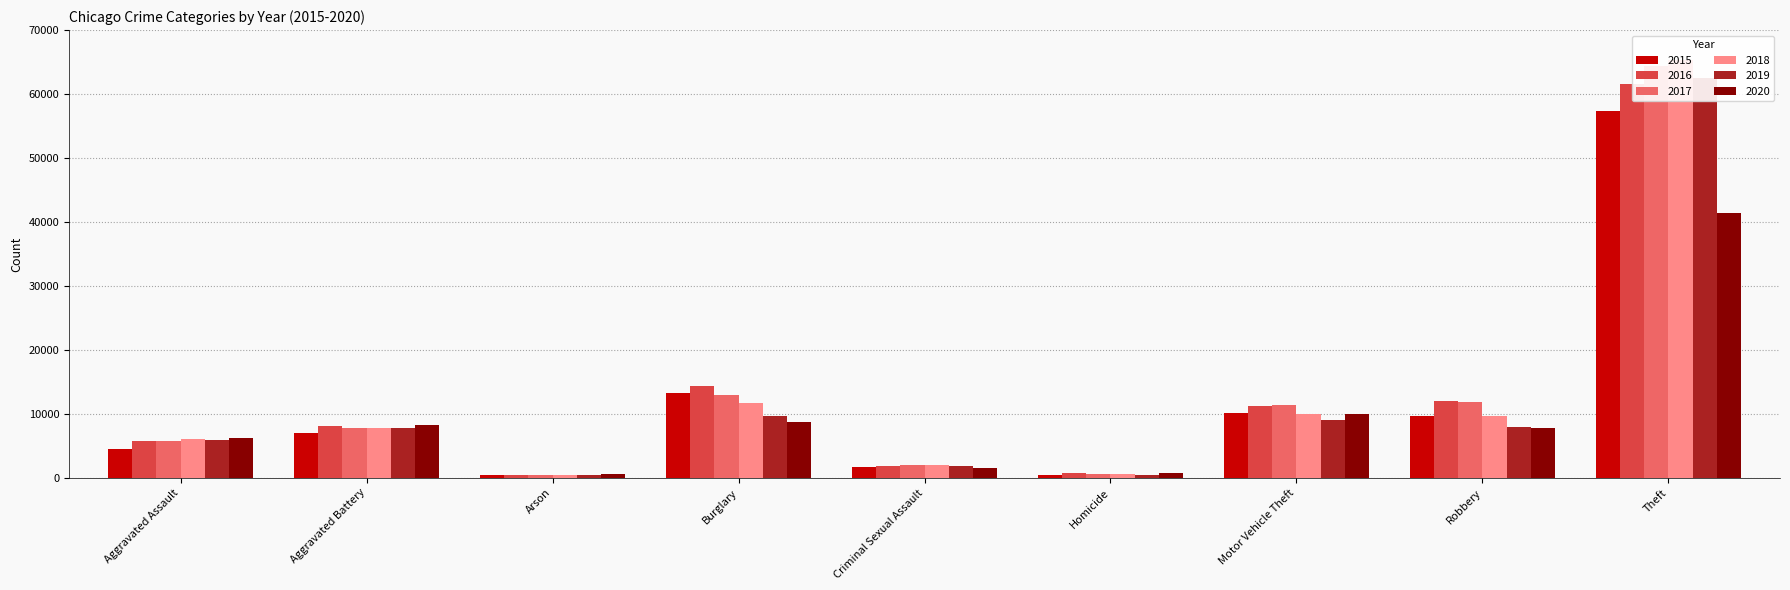

What is the label of the 7th bar from the left?

Motor Vehicle Theft